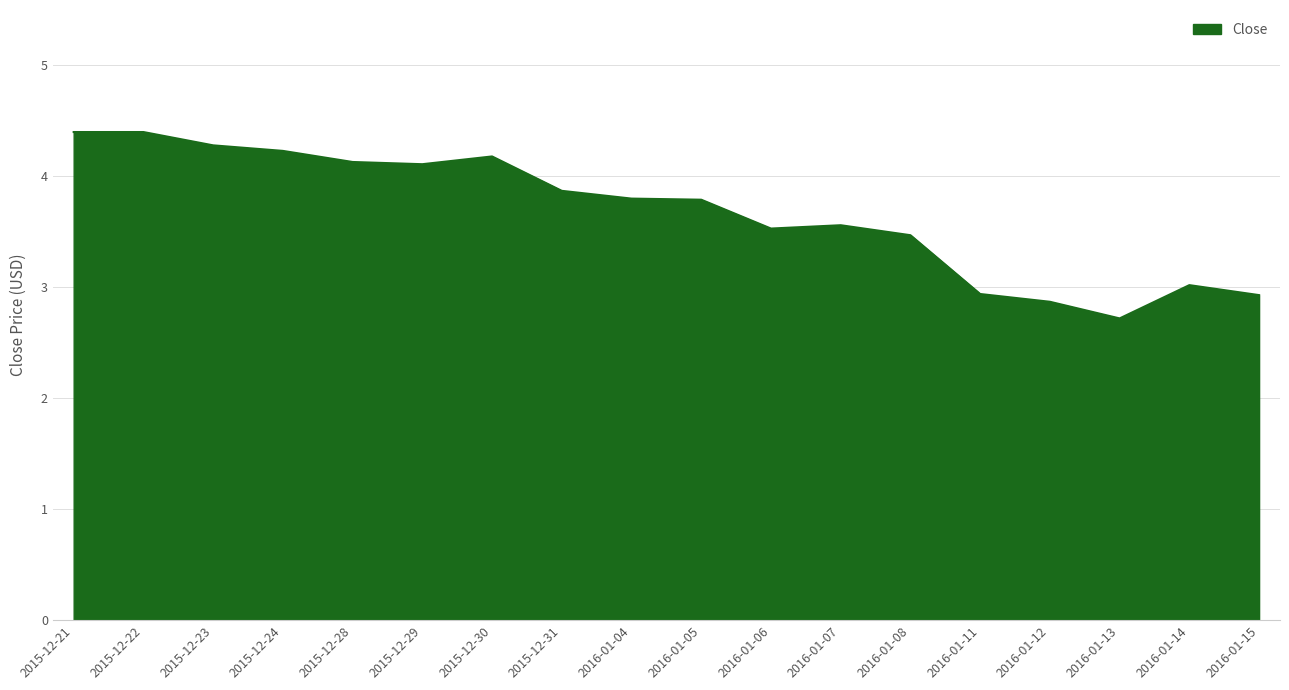

What is the difference between the maximum and minimum values?

1.7